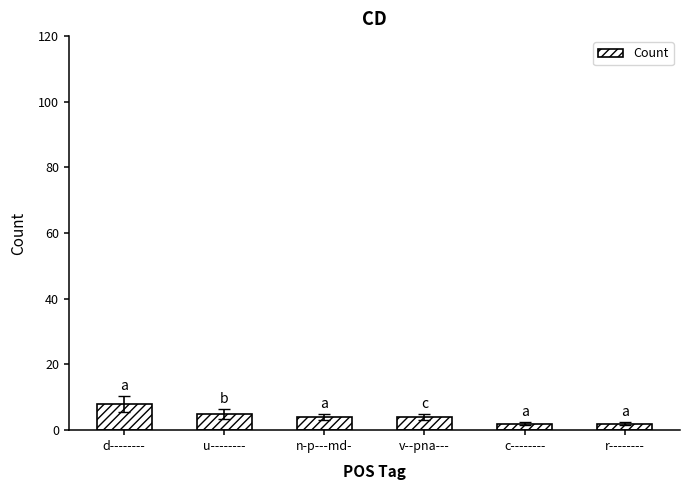

What is the difference between the second highest and second lowest values?

3